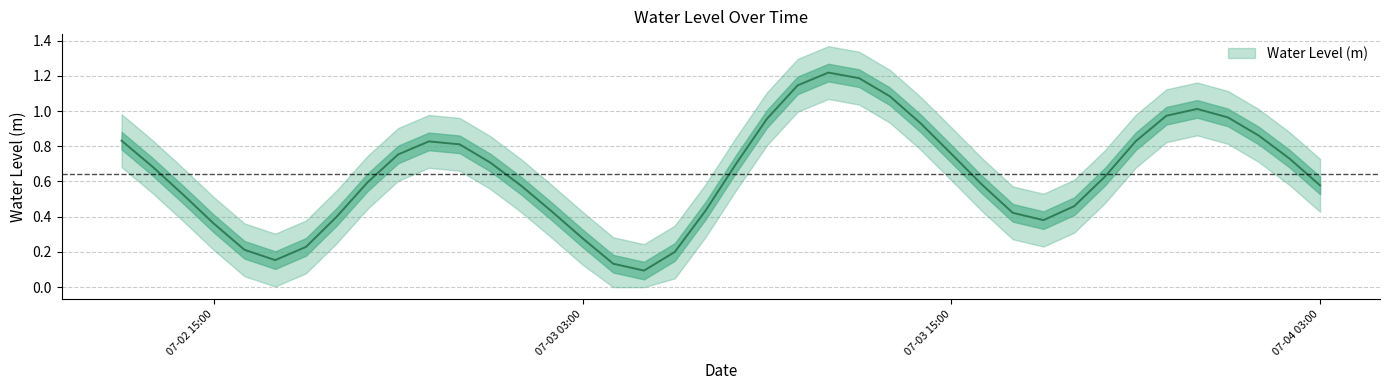

Where is the first local maximum?

2023-07-02 22:00:00